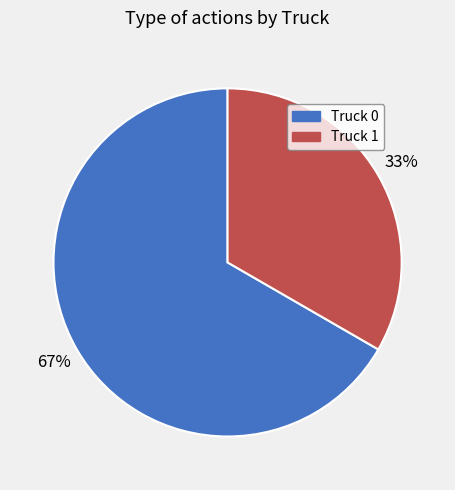

Count the number of slices in the pie.

2